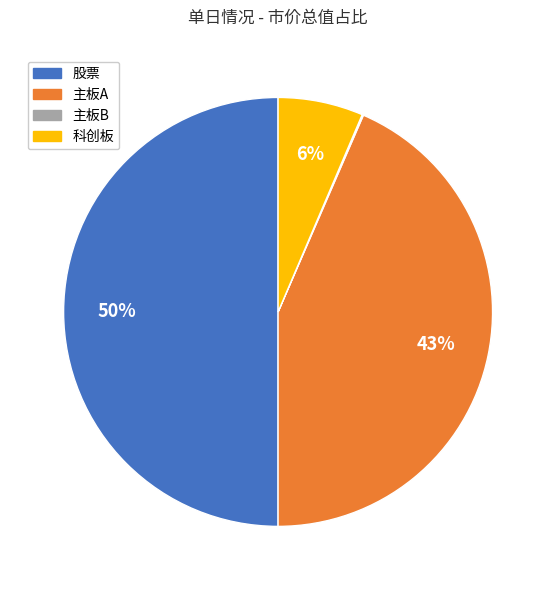

Between 主板A and 科创板, which is larger?

主板A